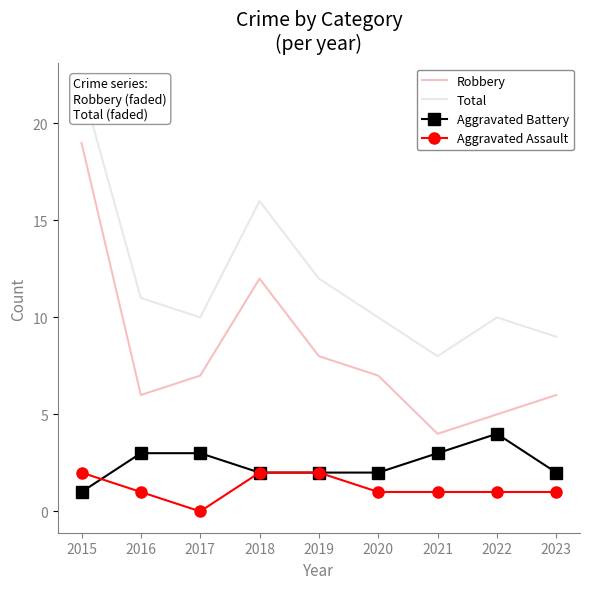

How many values in the Total series are below 10?

2